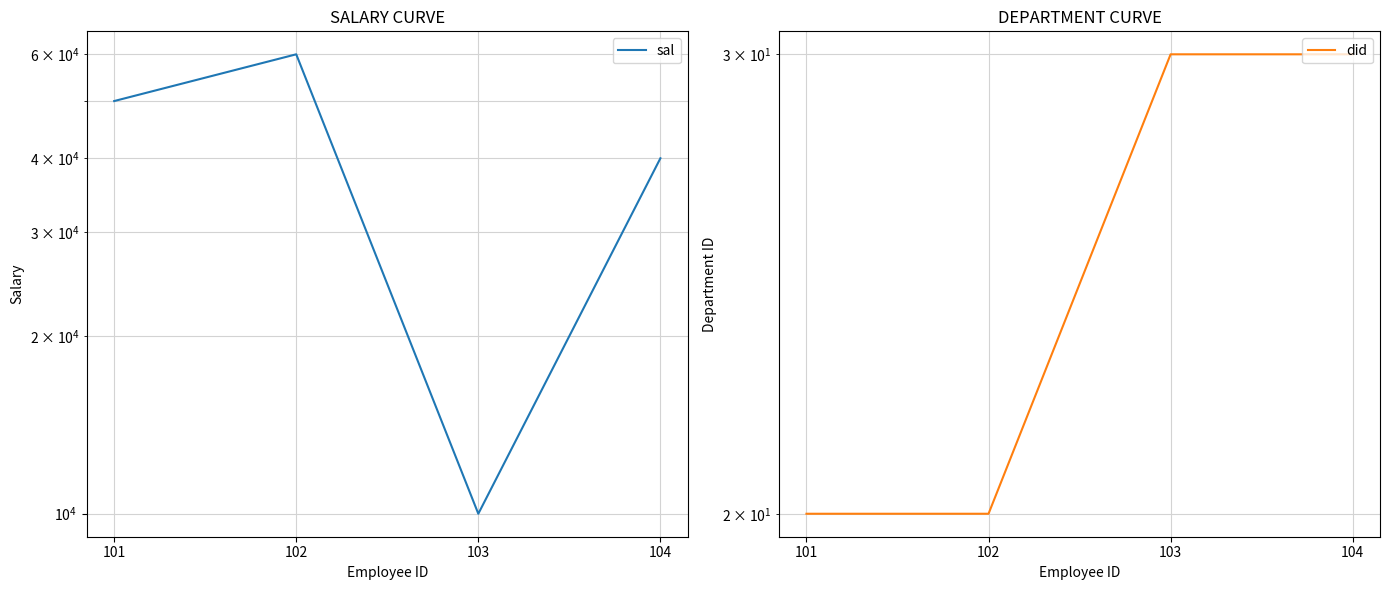

What are all the series names shown in the legend?

sal, did